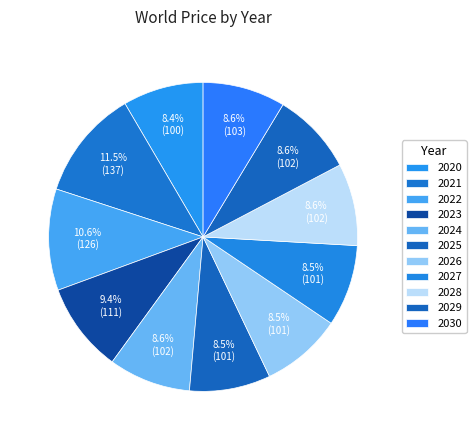

To the nearest percent, what is the combined percentage of 2023 and 2022?

20%